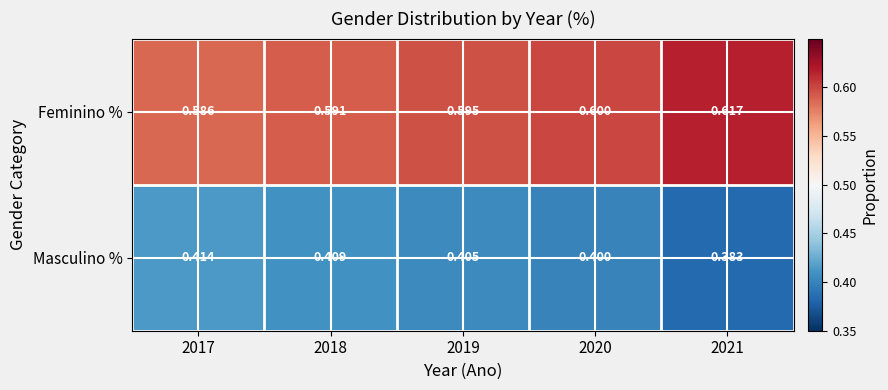

Which series has the largest total across all categories?

Feminino %